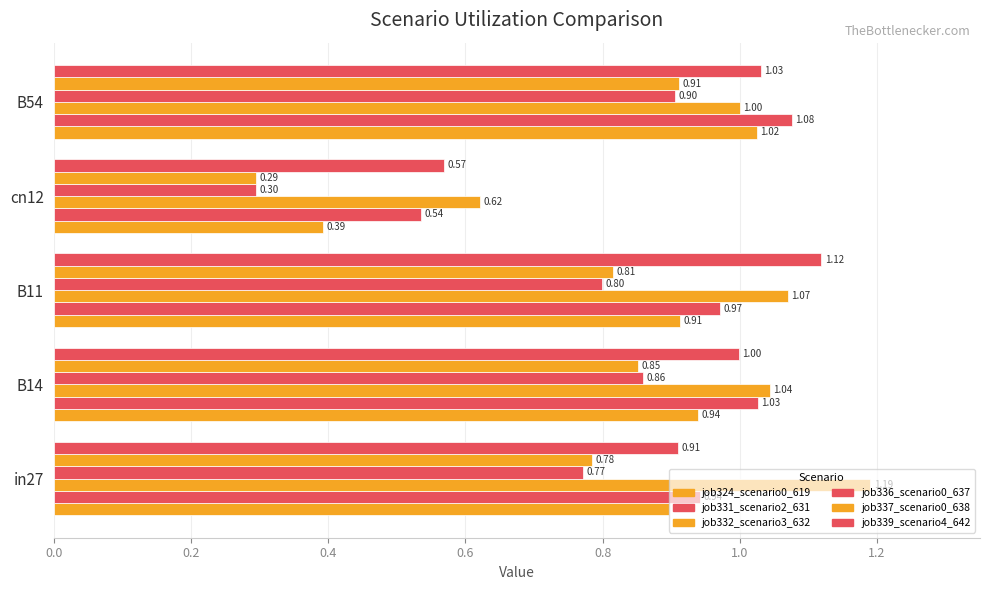

Reading right to left, extract all data points from this chart.

job324_scenario0_619: 1.0	0.4	0.9	0.9	0.9
job331_scenario2_631: 1.1	0.5	1.0	1.0	0.9
job332_scenario3_632: 1.0	0.6	1.1	1.0	1.2
job336_scenario0_637: 0.9	0.3	0.8	0.9	0.8
job337_scenario0_638: 0.9	0.3	0.8	0.9	0.8
job339_scenario4_642: 1.0	0.6	1.1	1.0	0.9